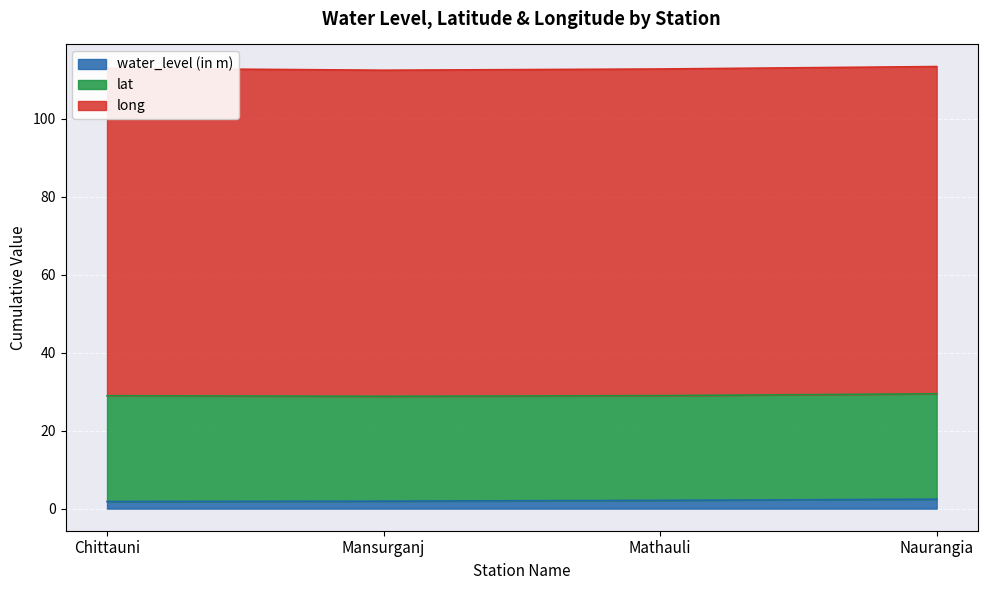

The long series shows 146.9 at Mansurganj. True or false?

False